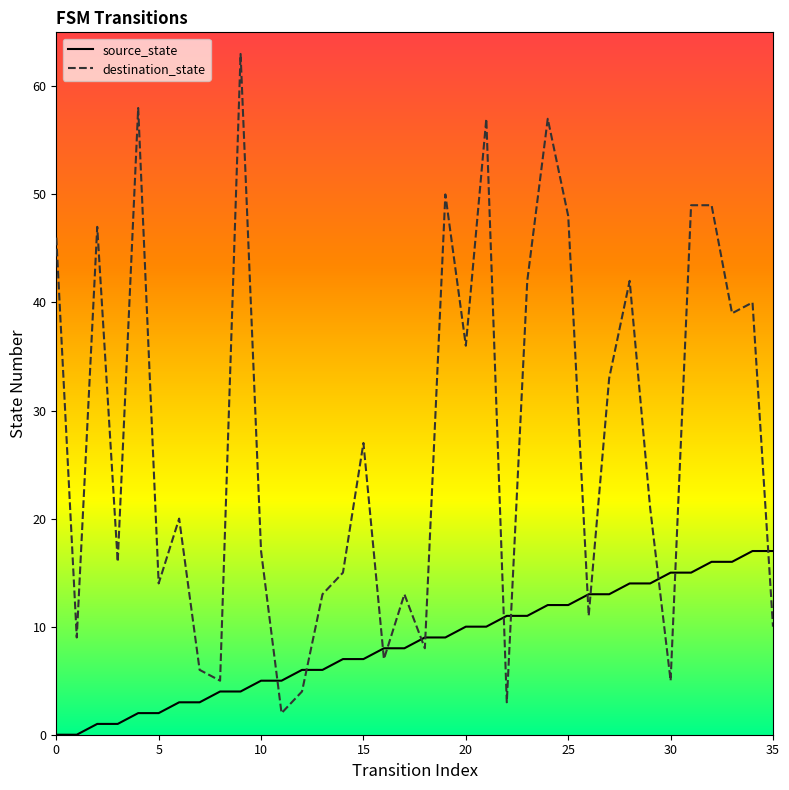

What is the highest value of the destination_state series?

63